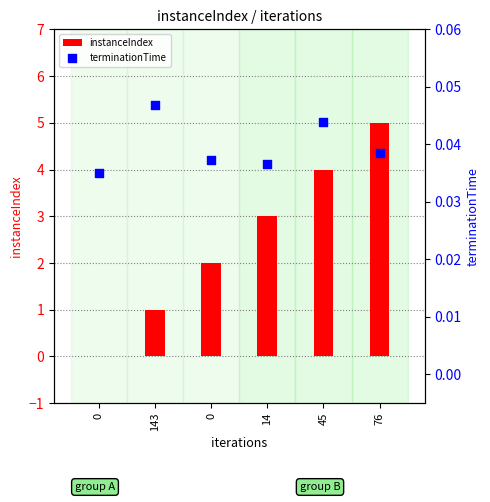

Which series has the largest Y range (max minus min)?

instanceIndex